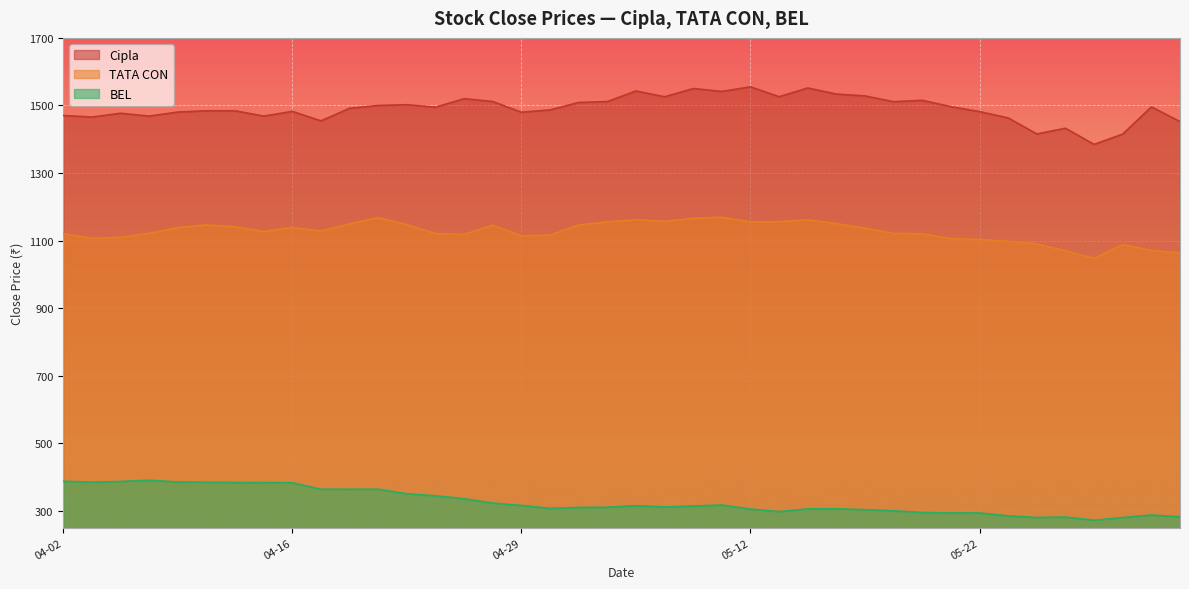

At which label does Cipla_close first exceed 1494?

2025-04-22